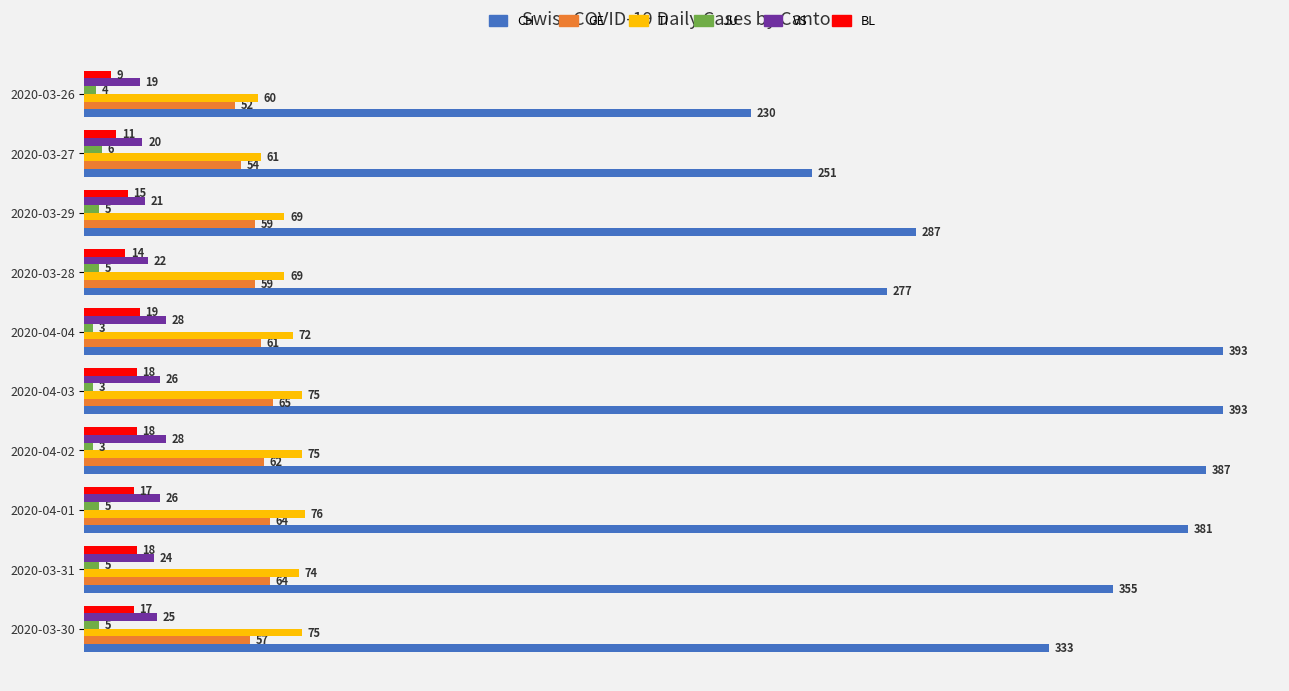

What is the maximum value for JU?

6